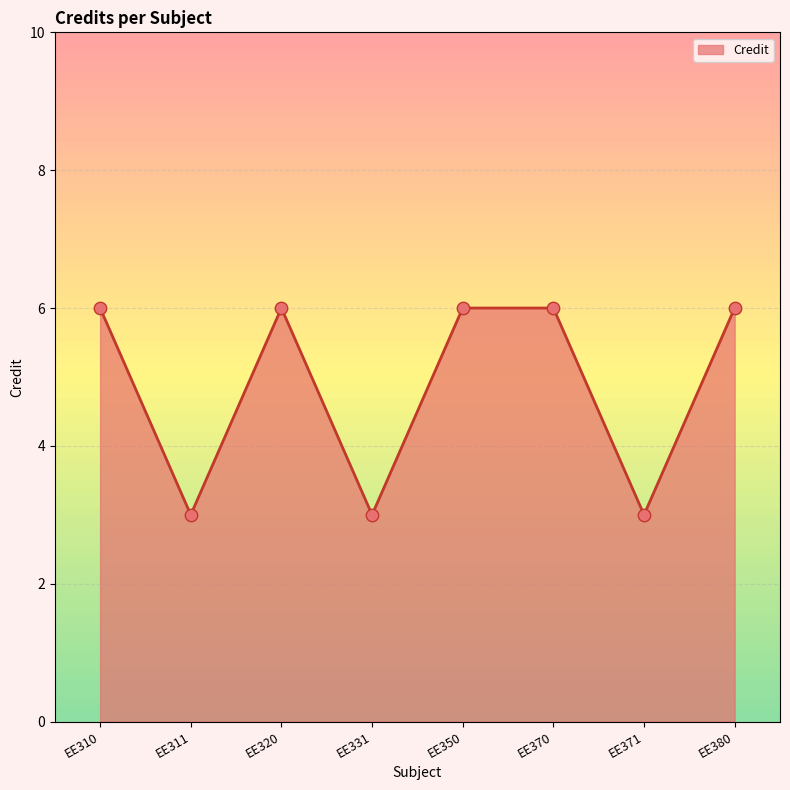

What is the ratio of the value at EE380 to the value at EE350?

1.0